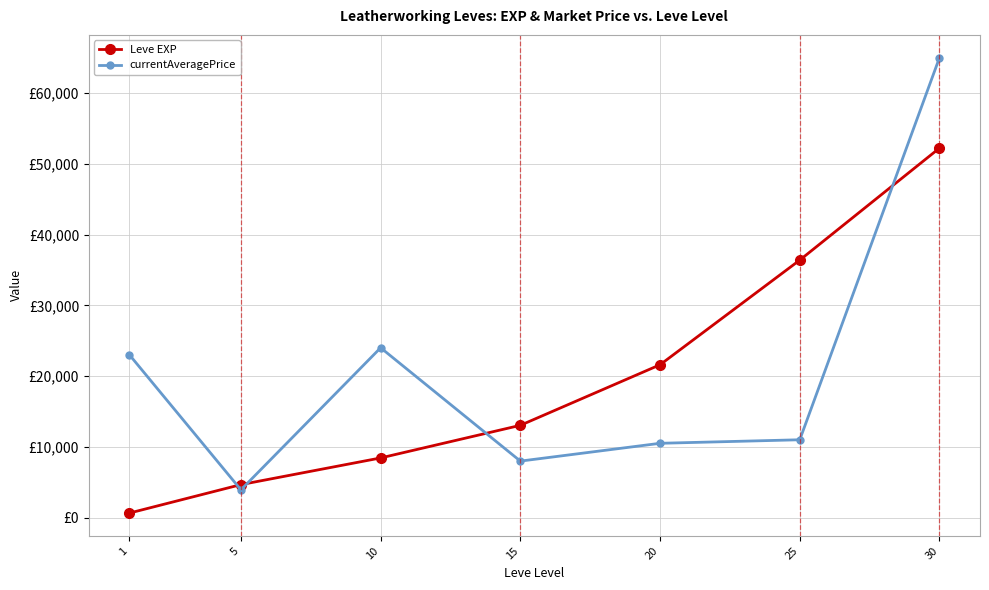

What are all the series names shown in the legend?

Leve EXP, currentAveragePrice